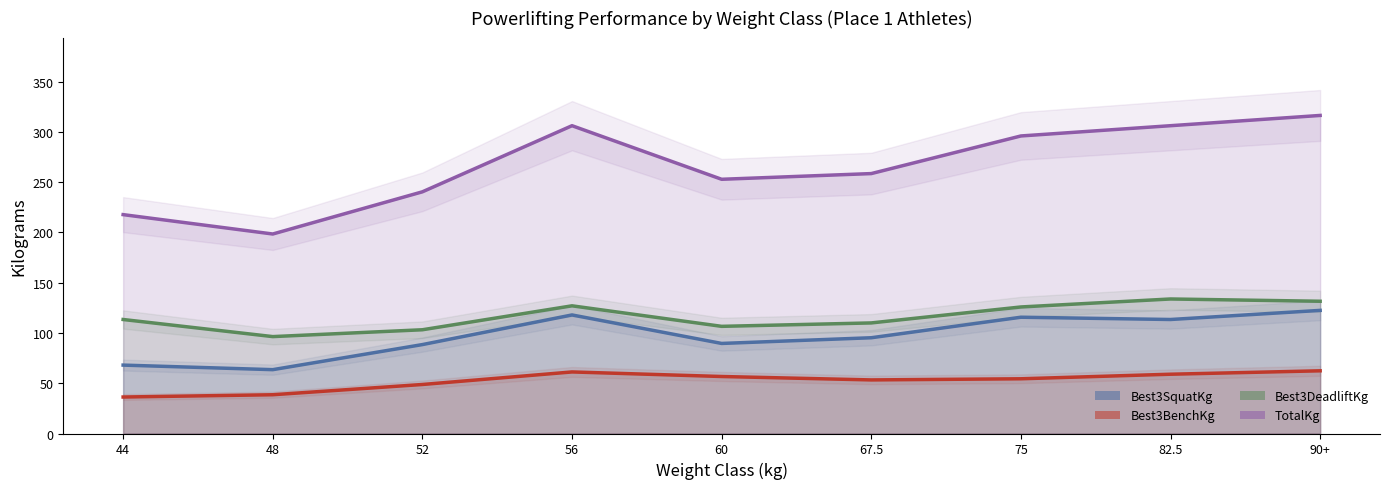

Which category has the lowest value across all series?

44